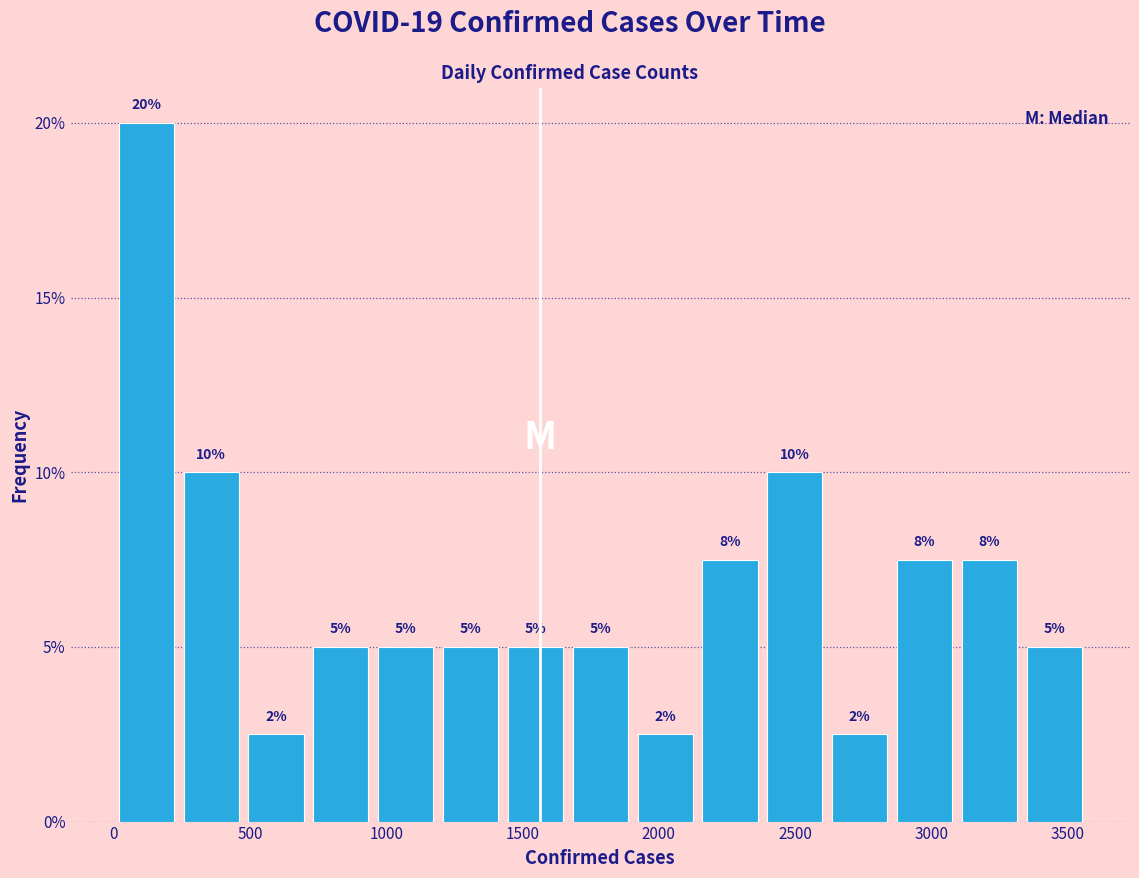

Which range on the x-axis has the tallest bar?

0 to 250